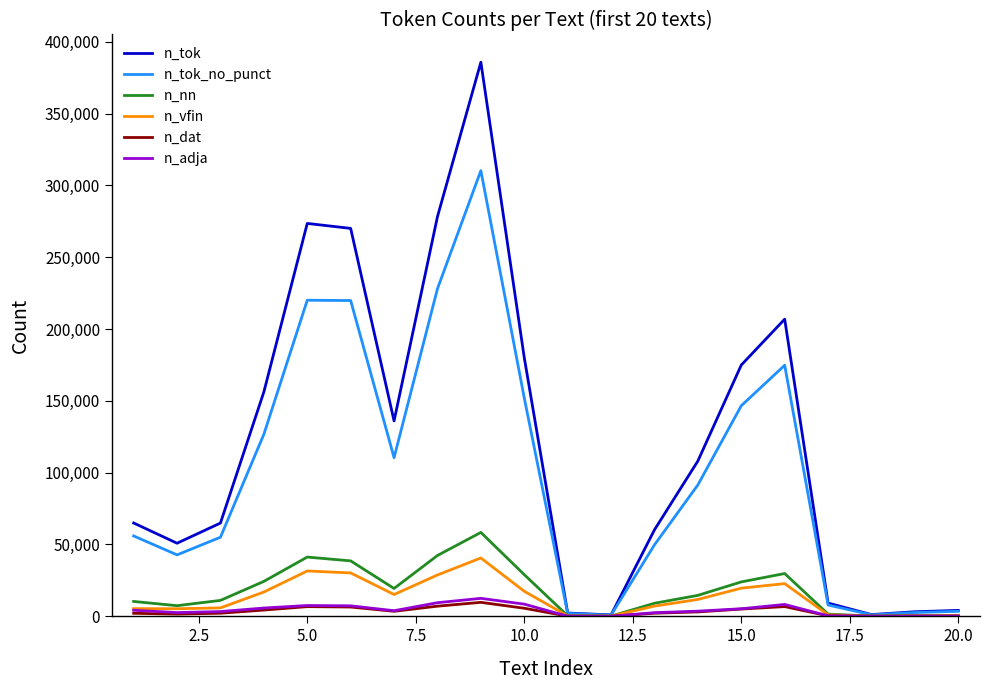

Which series has the widest spread of values?

n_tok